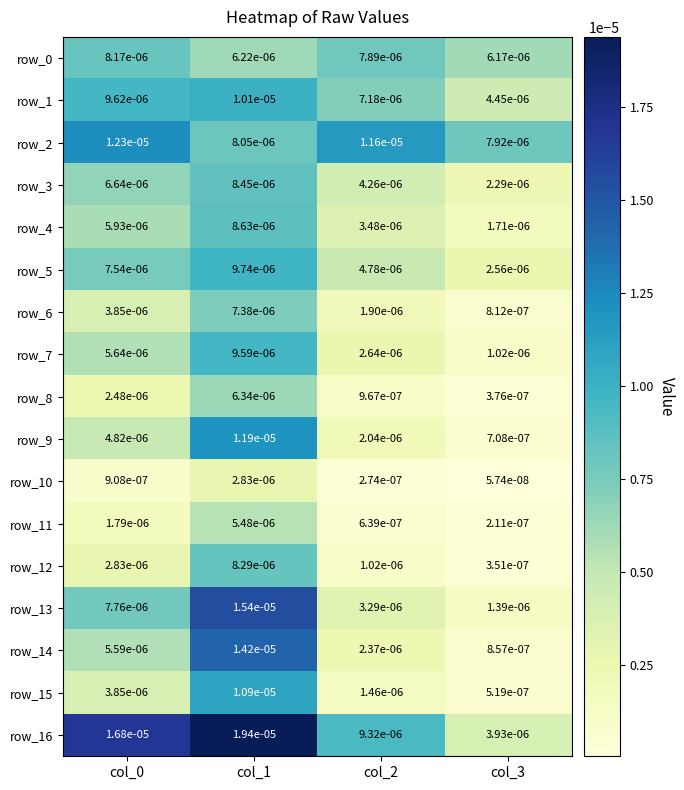

Where is row_2 nearest to the value 0?

col_3